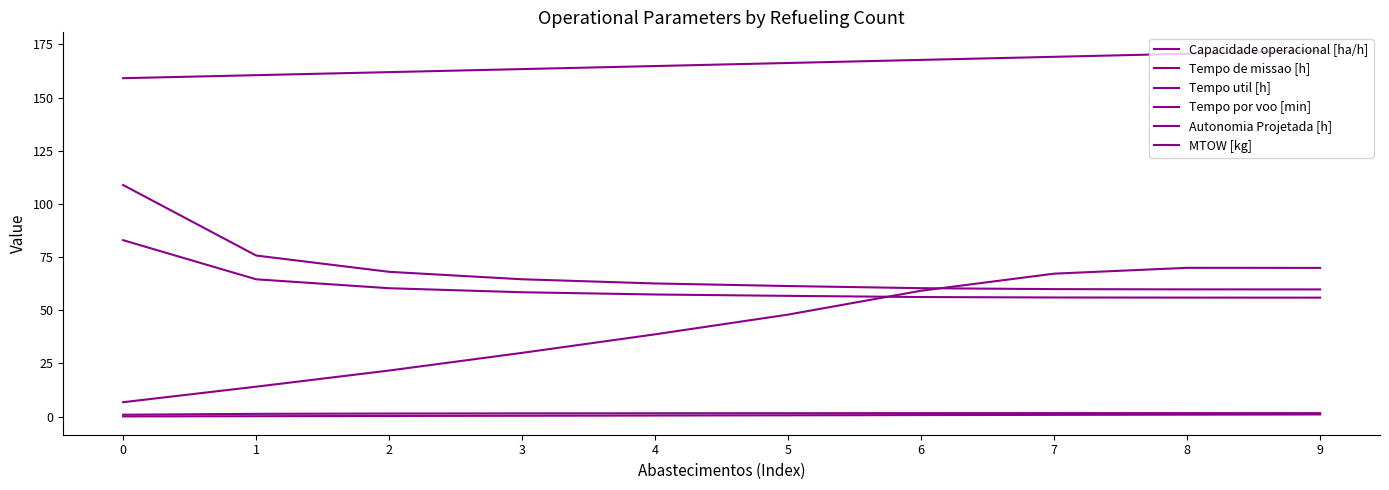

List the labels in order of Capacidade operacional [ha/h] value, smallest first.

0, 1, 2, 3, 4, 5, 6, 7, 8, 9